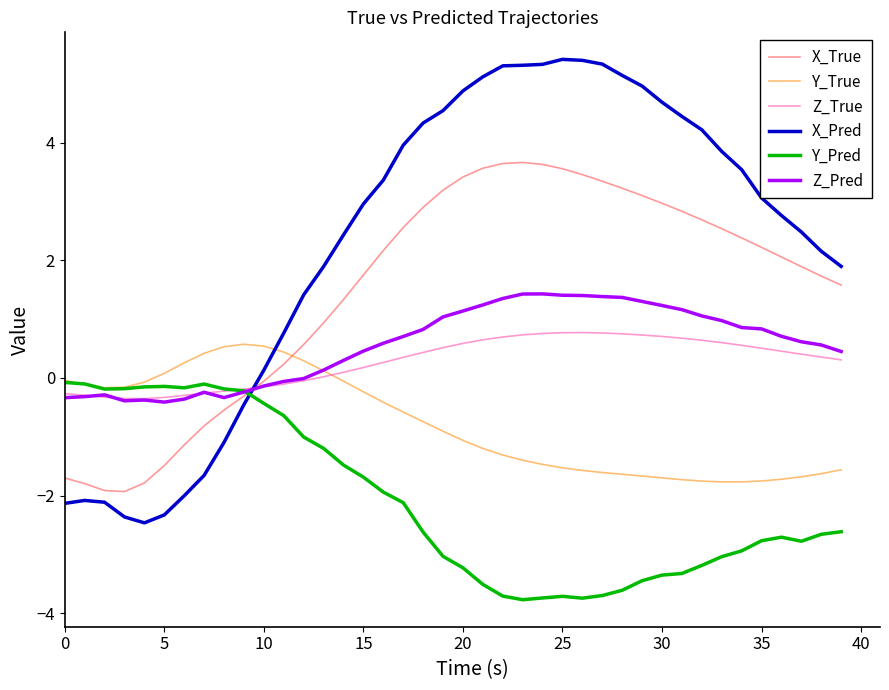

Which series has the largest range (max minus min)?

X_Pred